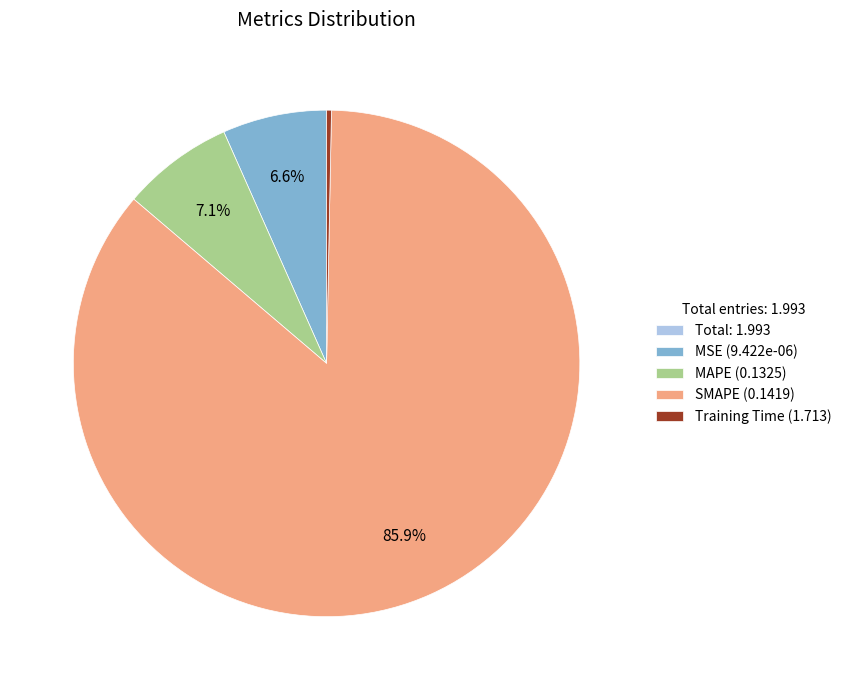

Between SMAPE (0.1419) and Training Time (1.713), which is larger?

SMAPE (0.1419)